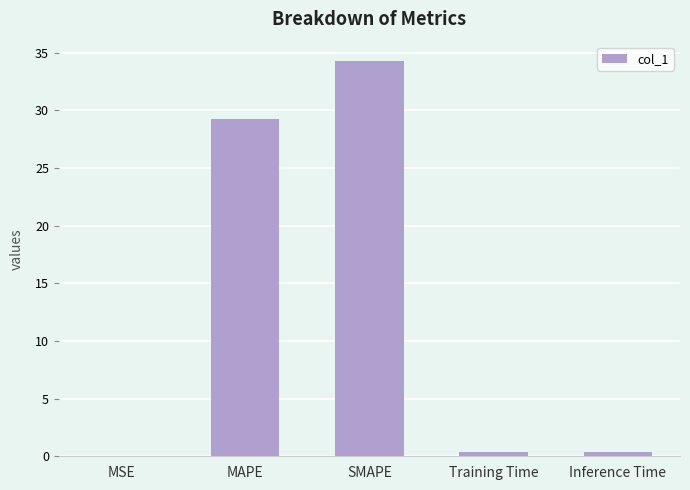

Between SMAPE and MSE, which is larger?

SMAPE